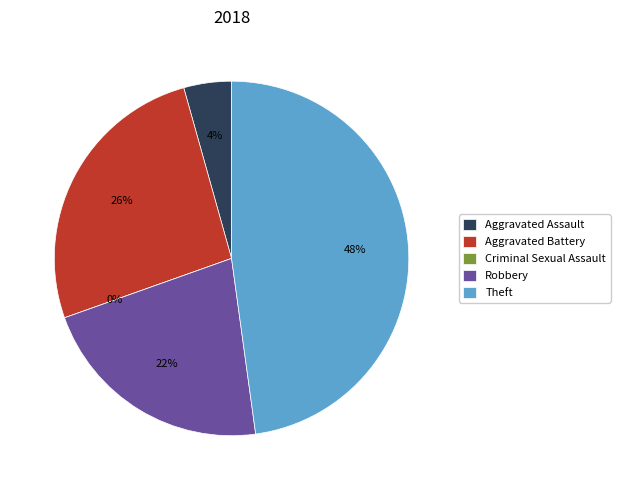

To the nearest percent, what is the difference between the largest and smallest slice percentages?

48%